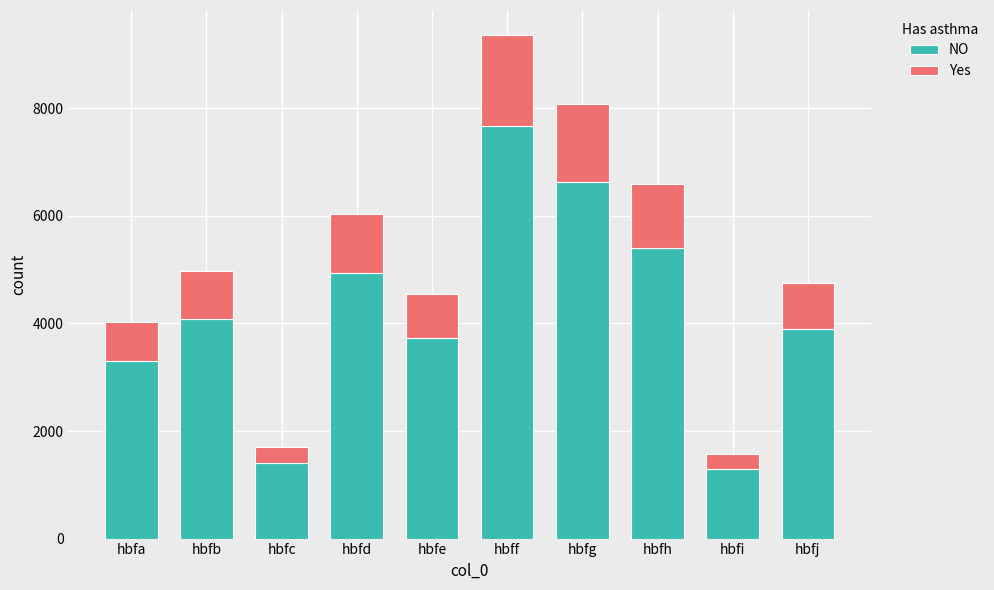

At which label does NO reach its peak?

hbff